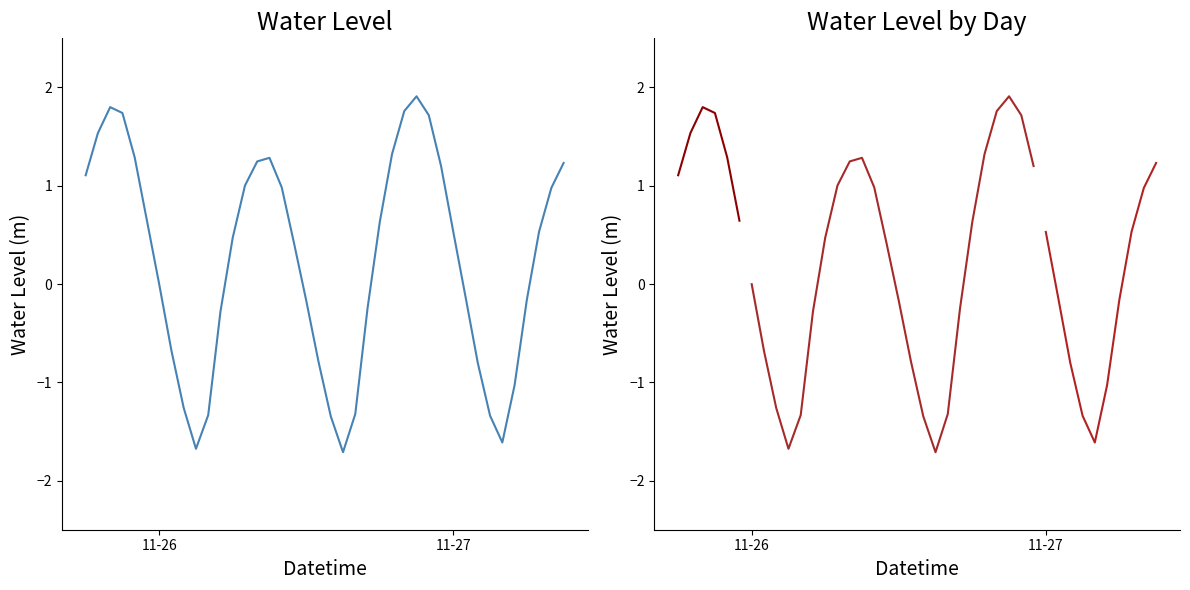

At which label does the data first exceed 0?

11-26